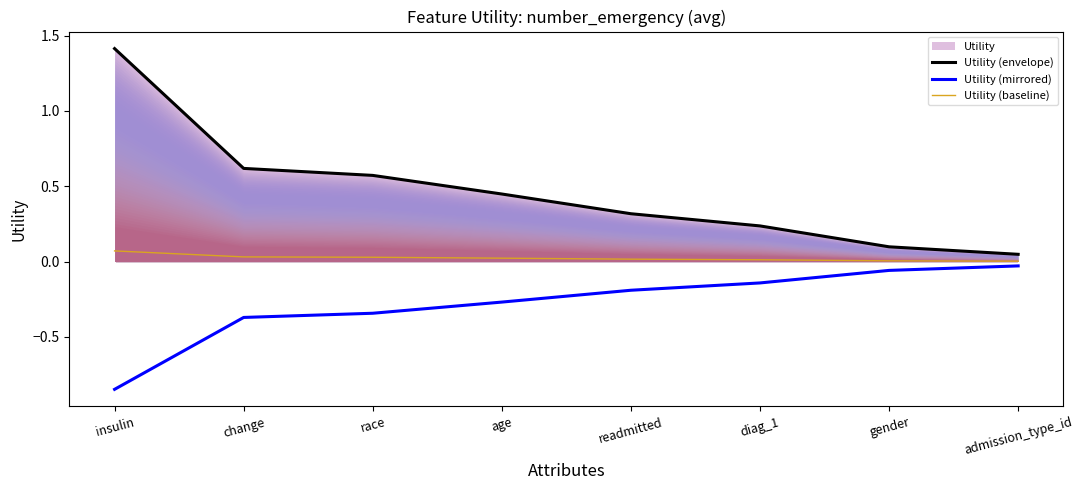

What is the total value across all series at age?

0.2